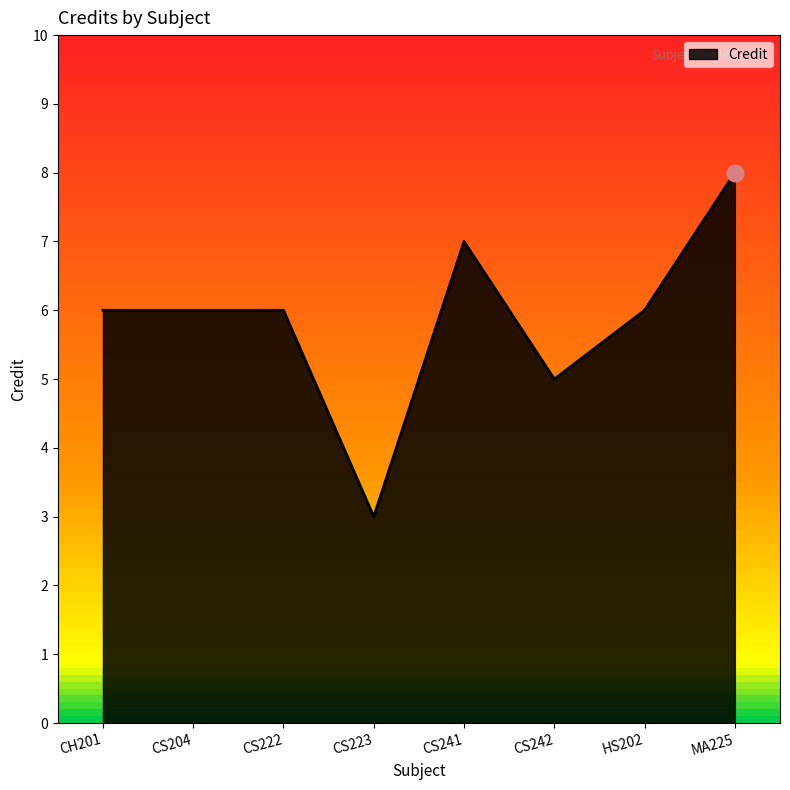

True or false: the data shows 7 at CS241.

True